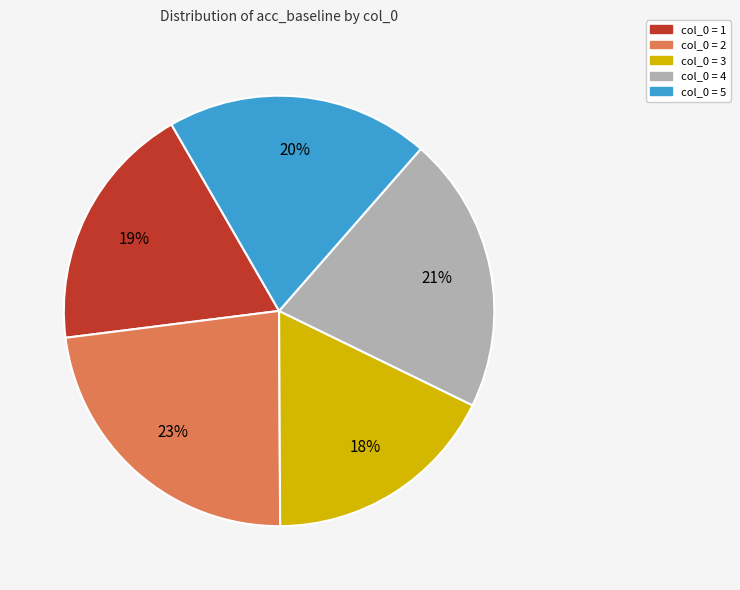

Does any single category account for the majority?

No